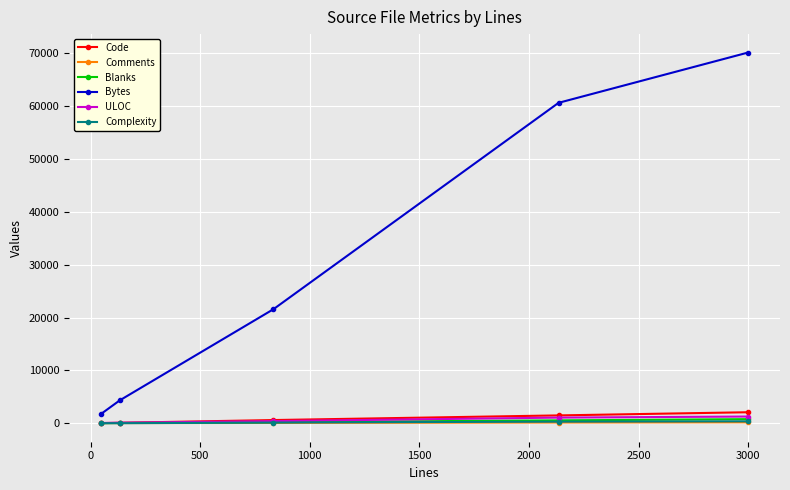

Which series has the largest total across all categories?

Bytes